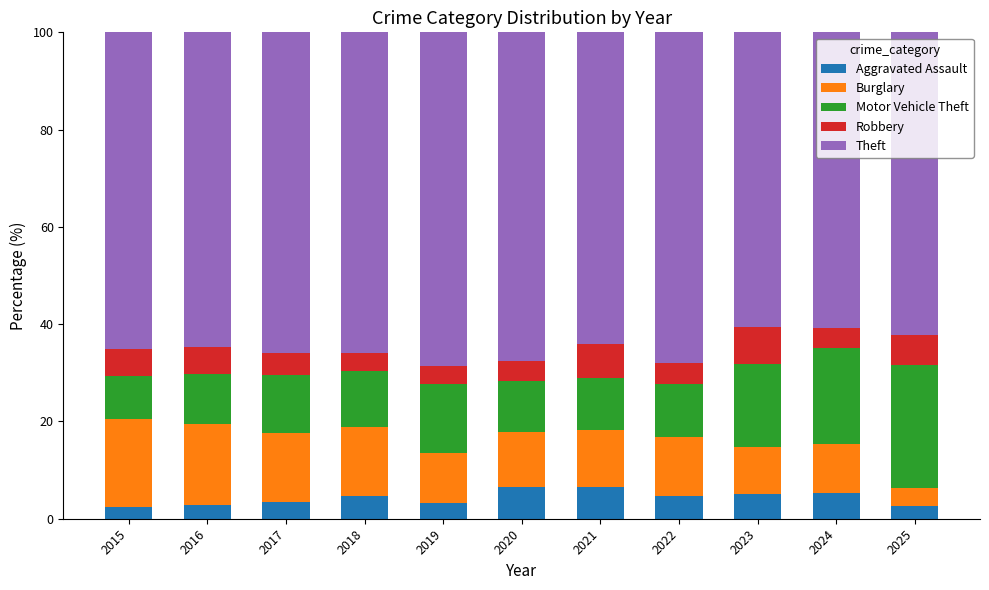

What is the lowest value of the Aggravated Assault series?

2.5